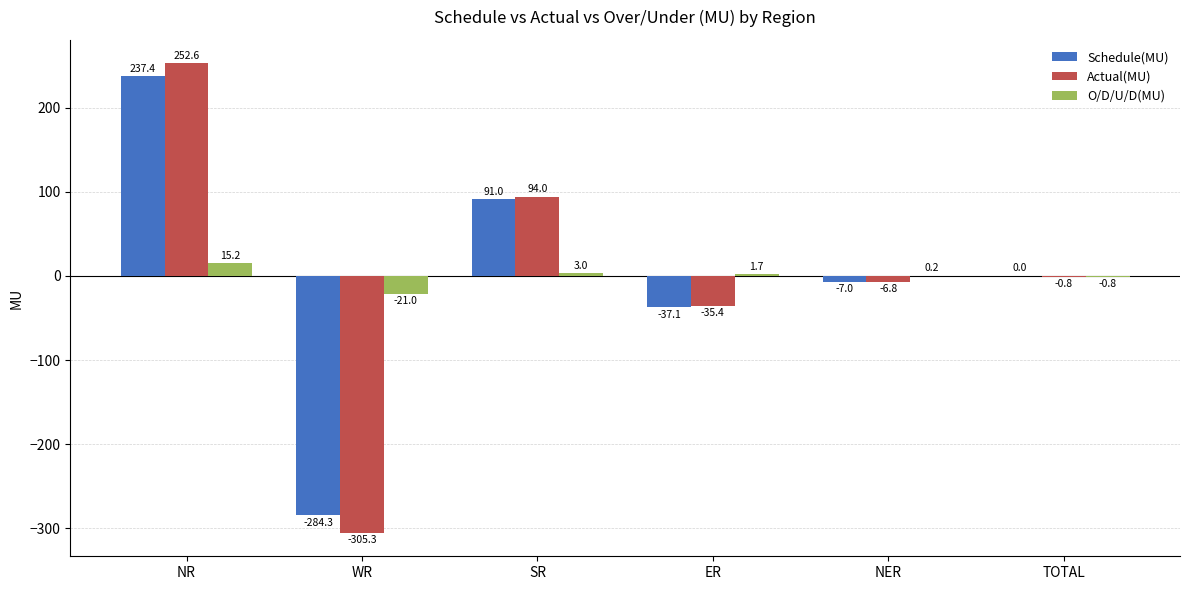

Reading left to right, extract all data points from this chart.

Schedule(MU): 237.4	-284.3	91.0	-37.1	-7.0	0.0
Actual(MU): 252.6	-305.3	94.0	-35.4	-6.8	-0.8
O/D/U/D(MU): 15.2	-21.0	3.0	1.7	0.2	-0.8